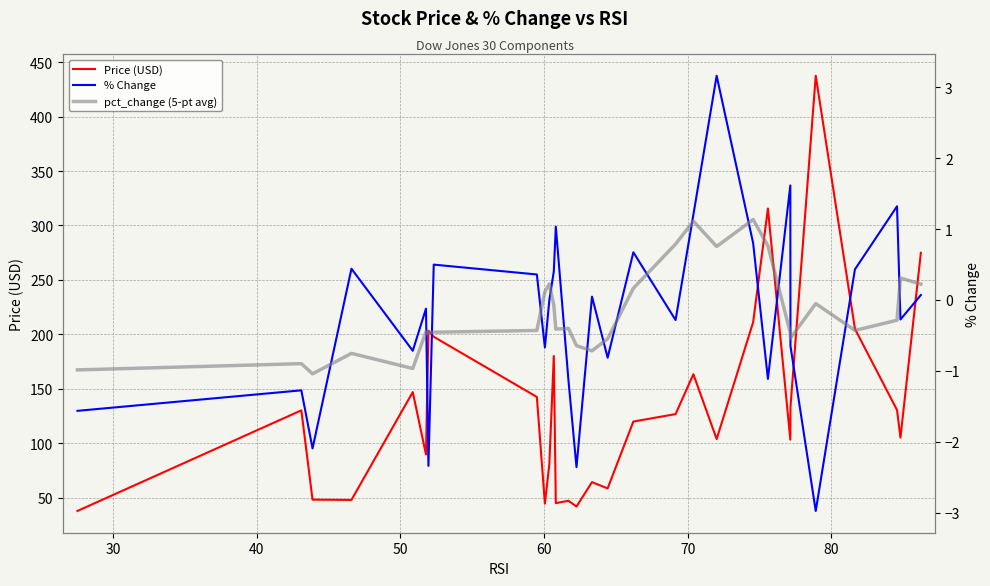

What is the minimum value for Price (USD)?

37.8